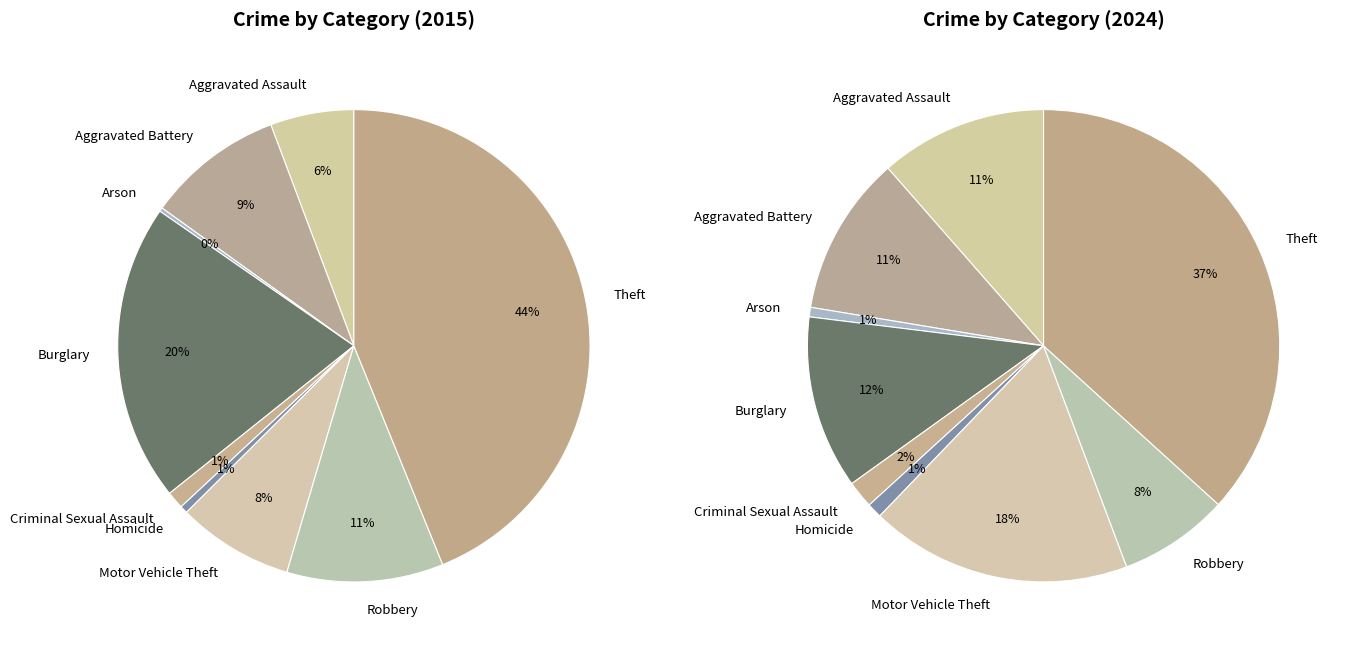

Between 2 and 4, which is larger?

4